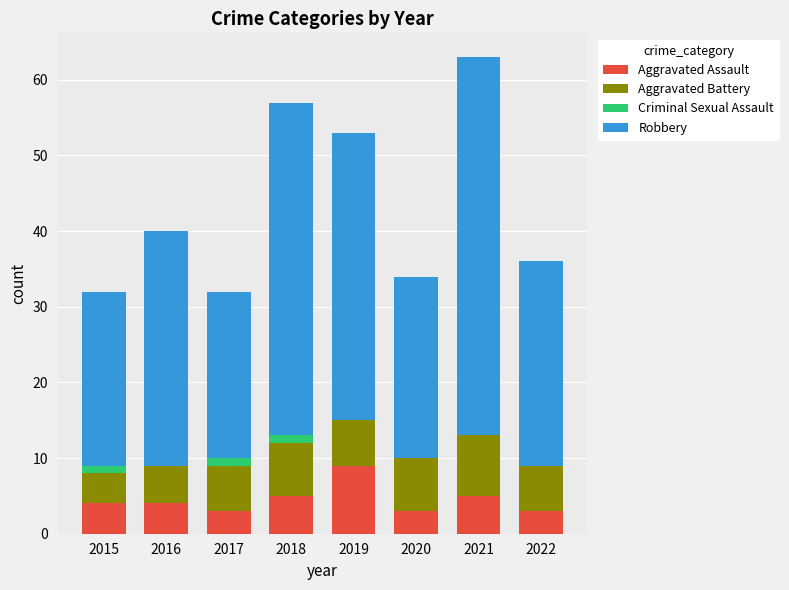

What is the maximum value for Aggravated Assault?

9